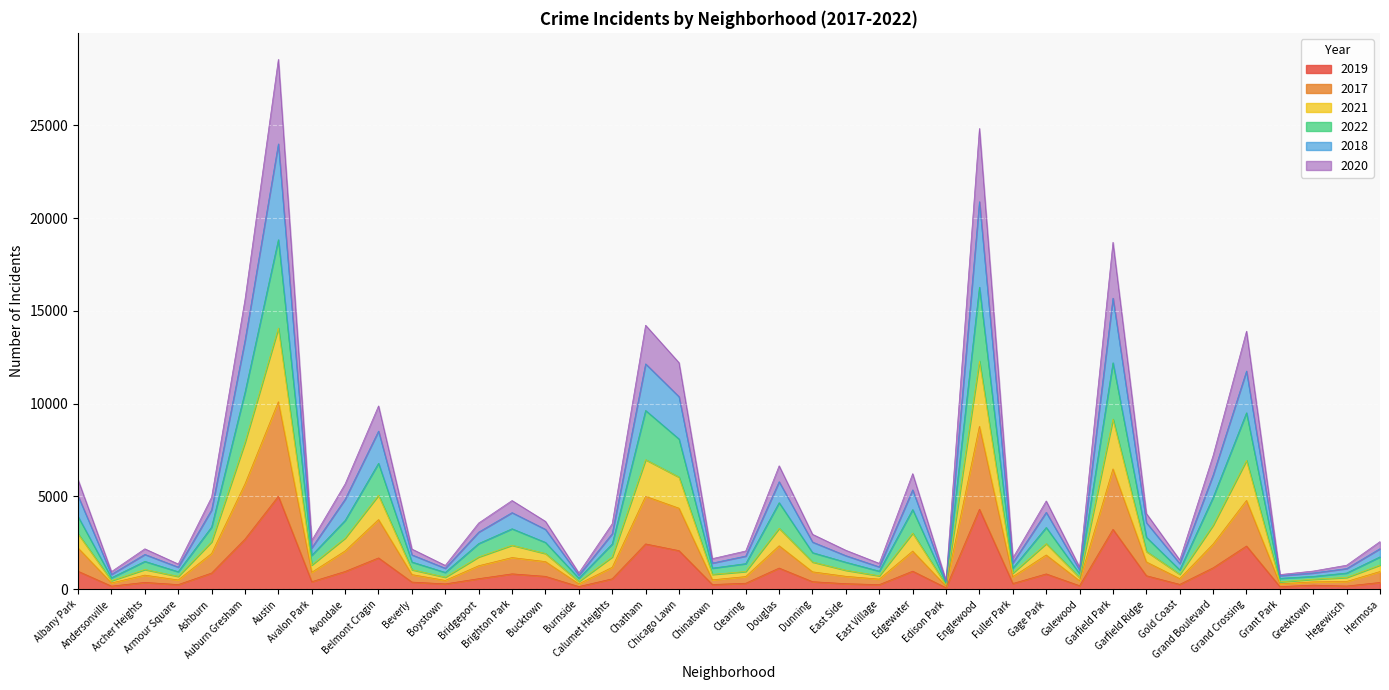

At which category does 2018 reach its first local valley?

Andersonville